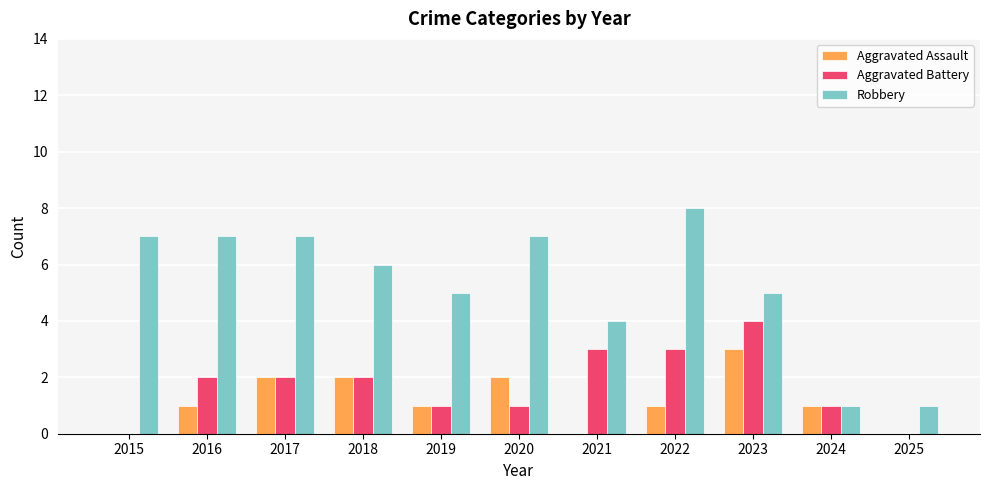

What are all the series names shown in the legend?

Aggravated Assault, Aggravated Battery, Robbery